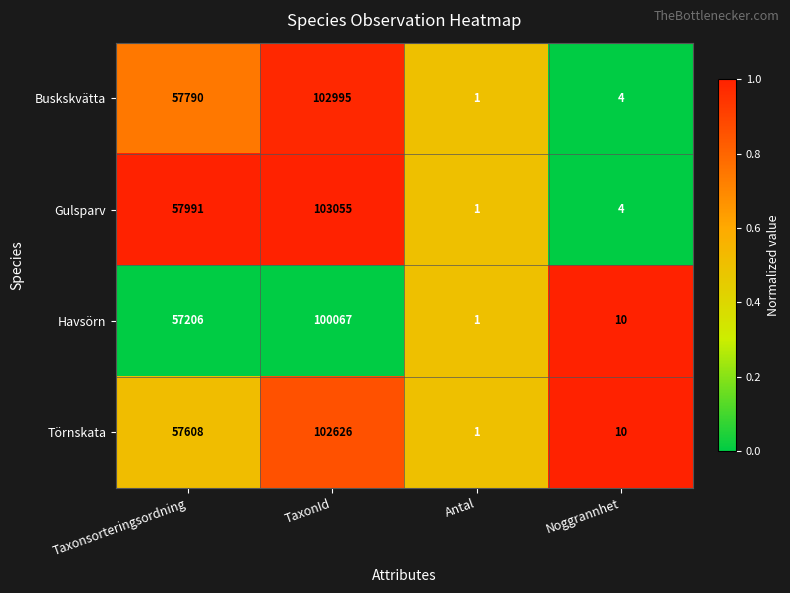

At which category does the chart reach its peak across all series?

TaxonId